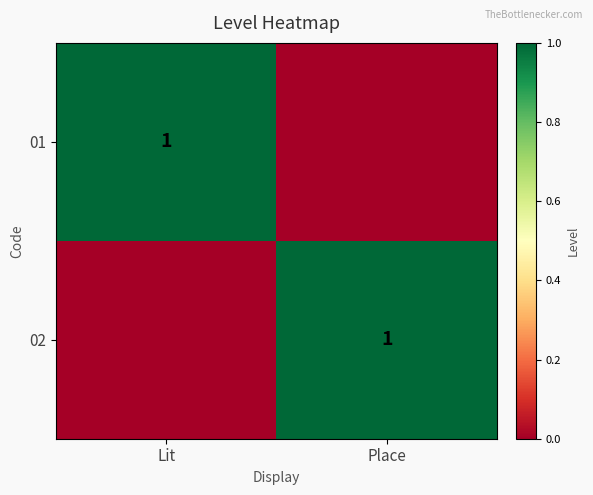

The 02 series shows 2 at Place. True or false?

False